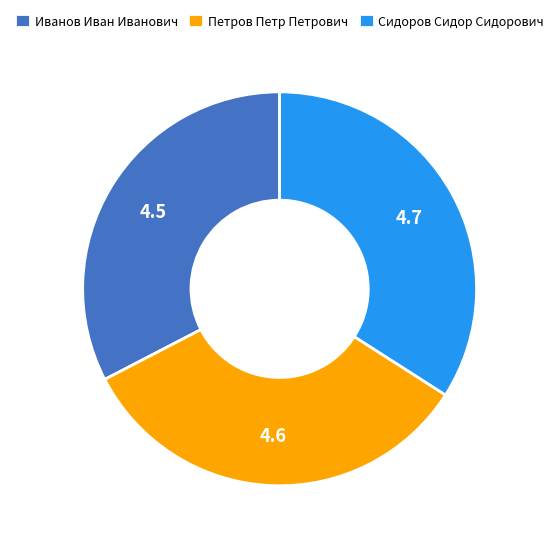

Does Сидоров Сидор Сидорович represent more than half of the total?

No